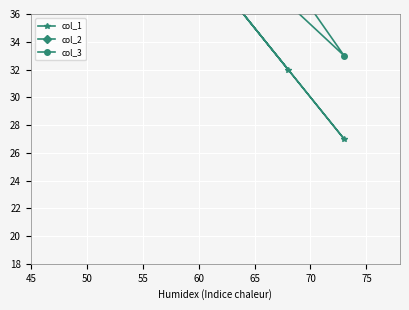

In col_1, how many points are lower than both neighbors (excluding endpoints)?

1